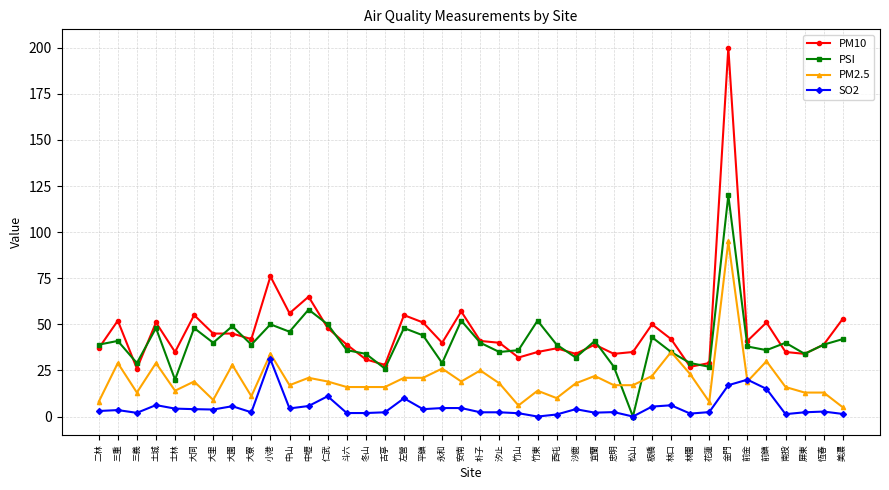

The PM10 series shows 35.0 at 竹東. True or false?

True